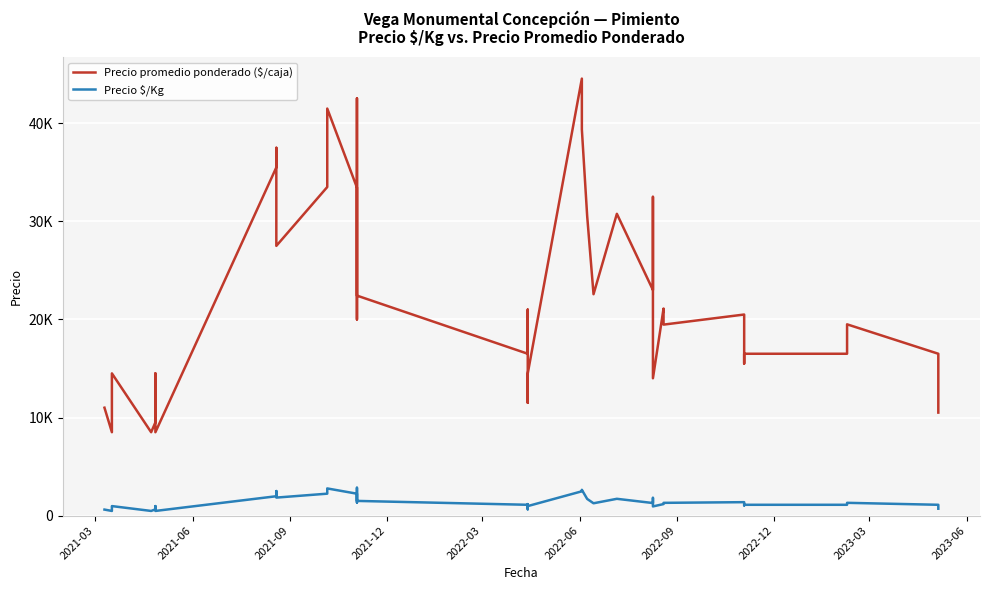

How many data points does each series have?

40